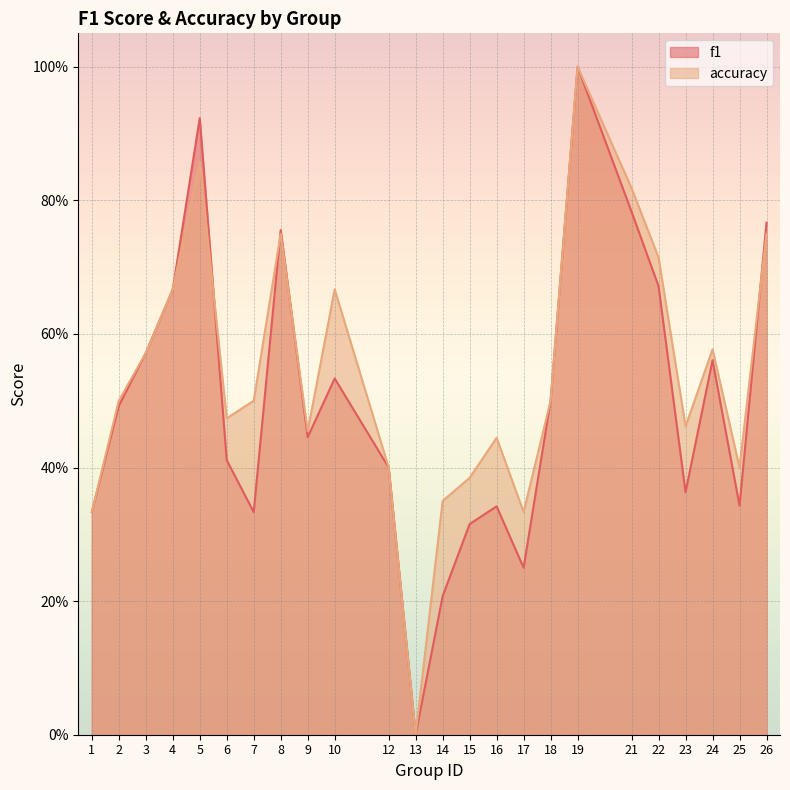

Reading right to left, extract all data points from this chart.

f1: 0.8	0.3	0.6	0.4	0.7	0.8	1.0	0.5	0.2	0.3	0.3	0.2	0.0	0.4	0.5	0.4	0.8	0.3	0.4	0.9	0.7	0.6	0.5	0.3
accuracy: 0.8	0.4	0.6	0.5	0.7	0.8	1.0	0.5	0.3	0.4	0.4	0.3	0.0	0.4	0.7	0.5	0.8	0.5	0.5	0.9	0.7	0.6	0.5	0.3